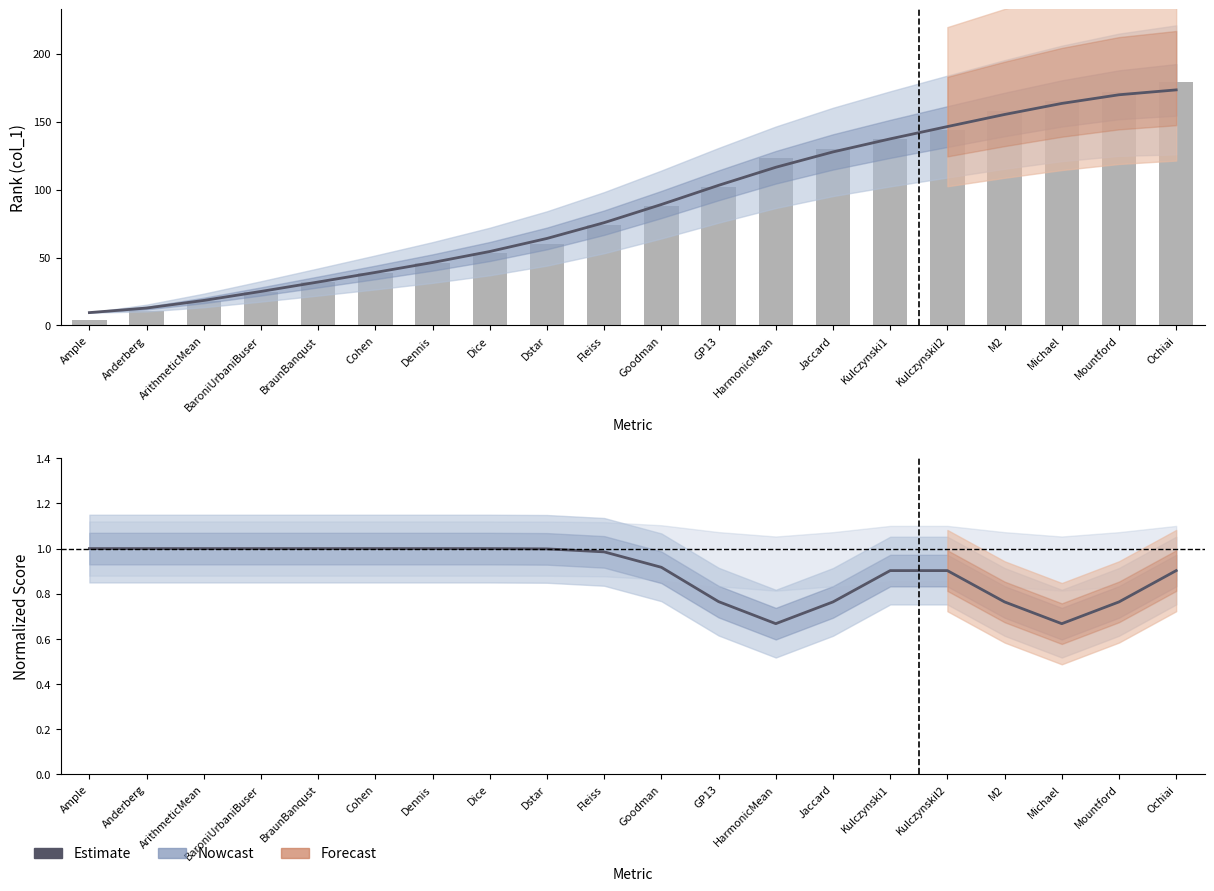

At which category does the chart reach its peak across all series?

Ochiai